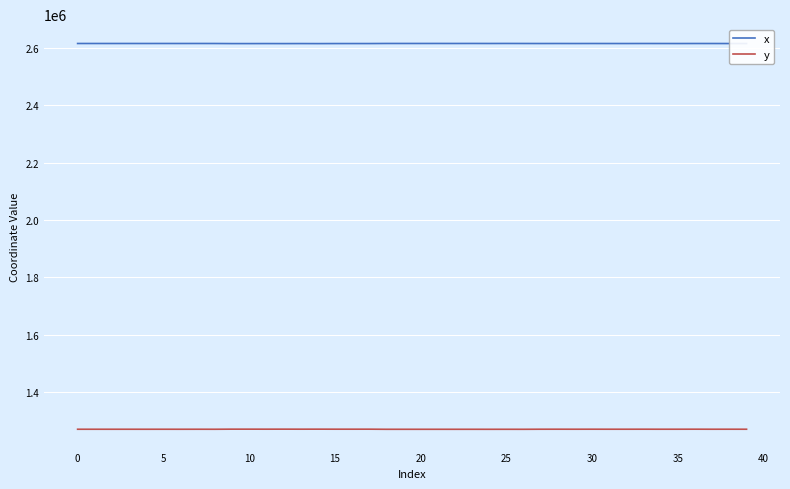

Which series has the largest total across all categories?

x